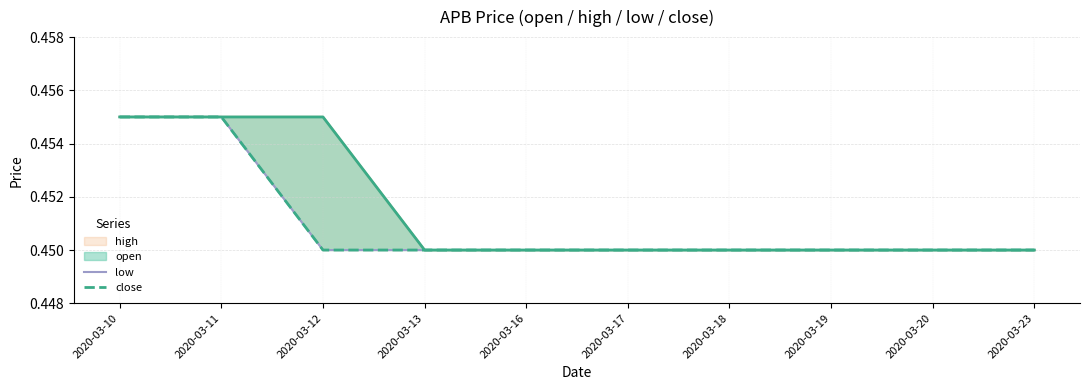

Where is low nearest to the value 0?

2020-03-12